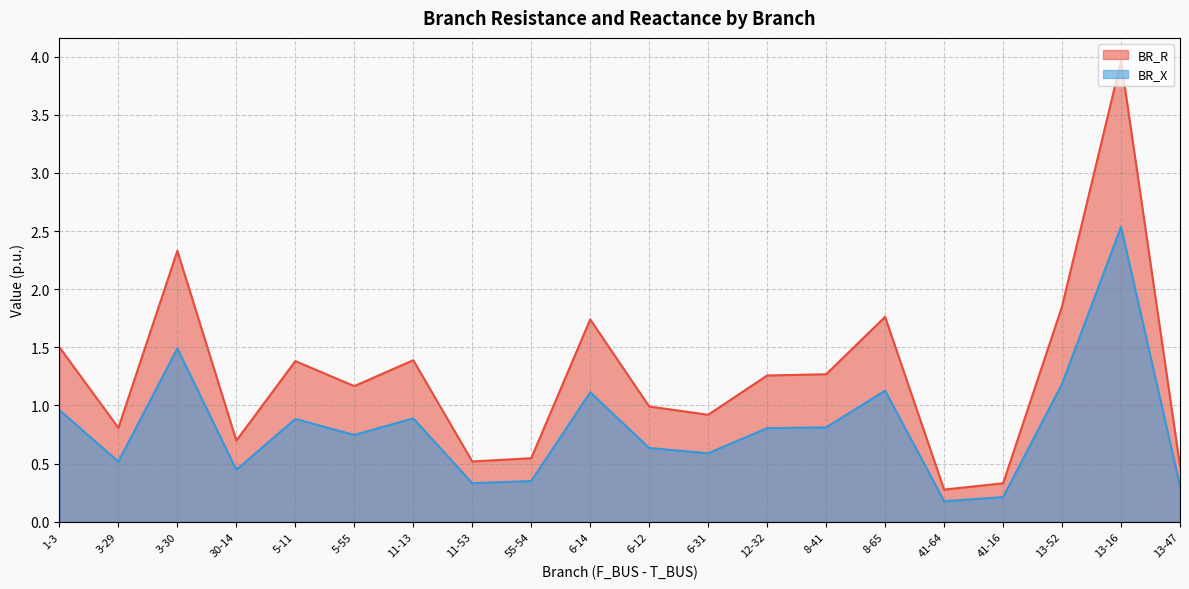

Is it true that BR_R equals 1.4 at 11-13?

True